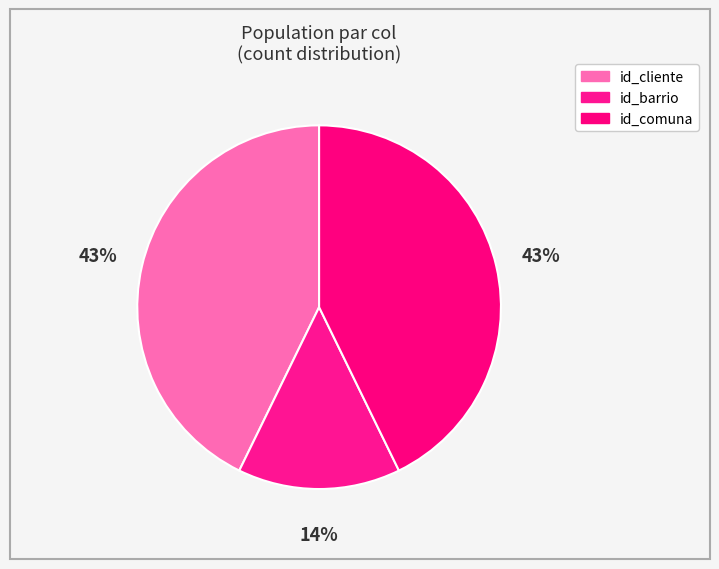

Is it true that id_comuna is 43% of the pie?

True